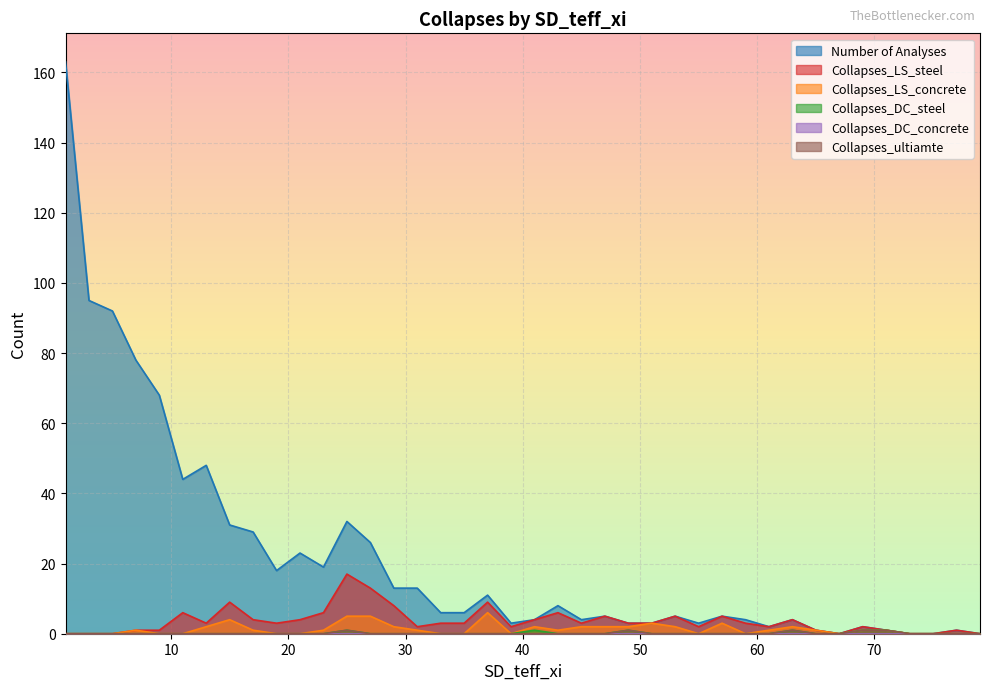

What is the difference between the highest and lowest values at 63?

3